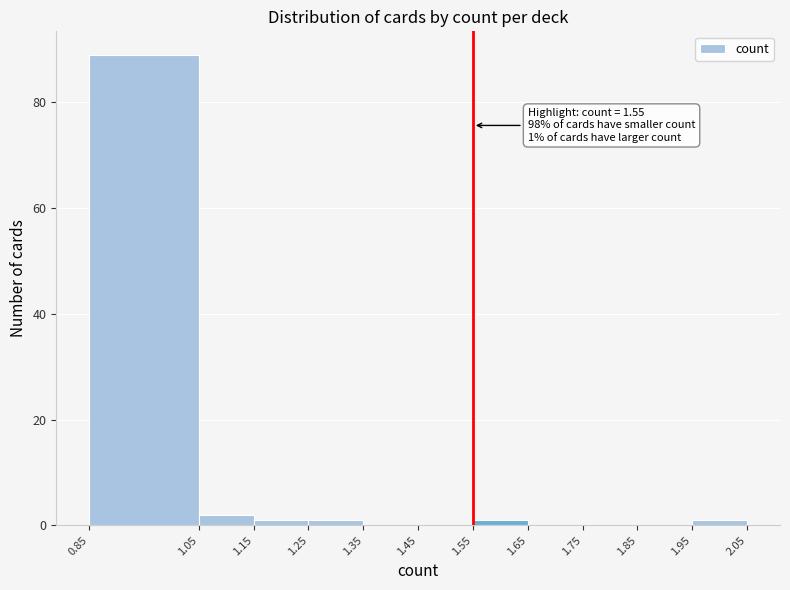

Which range on the x-axis has the tallest bar?

0.85 to 1.05